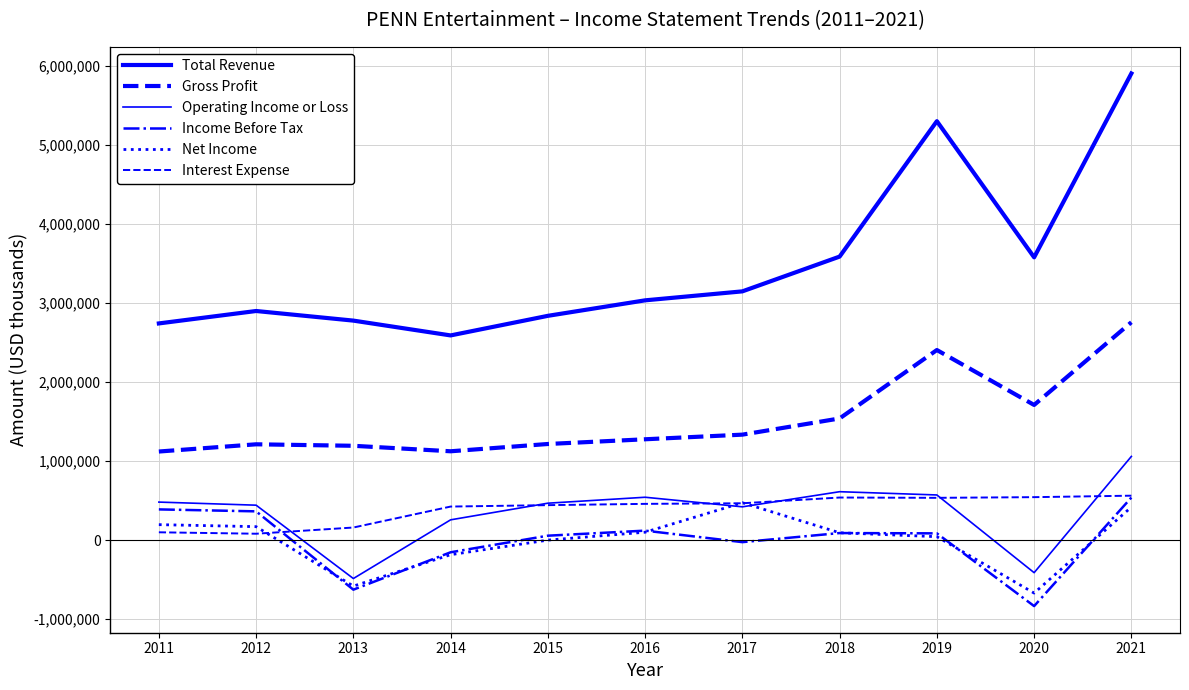

Does the chart have visible grid lines?

Yes